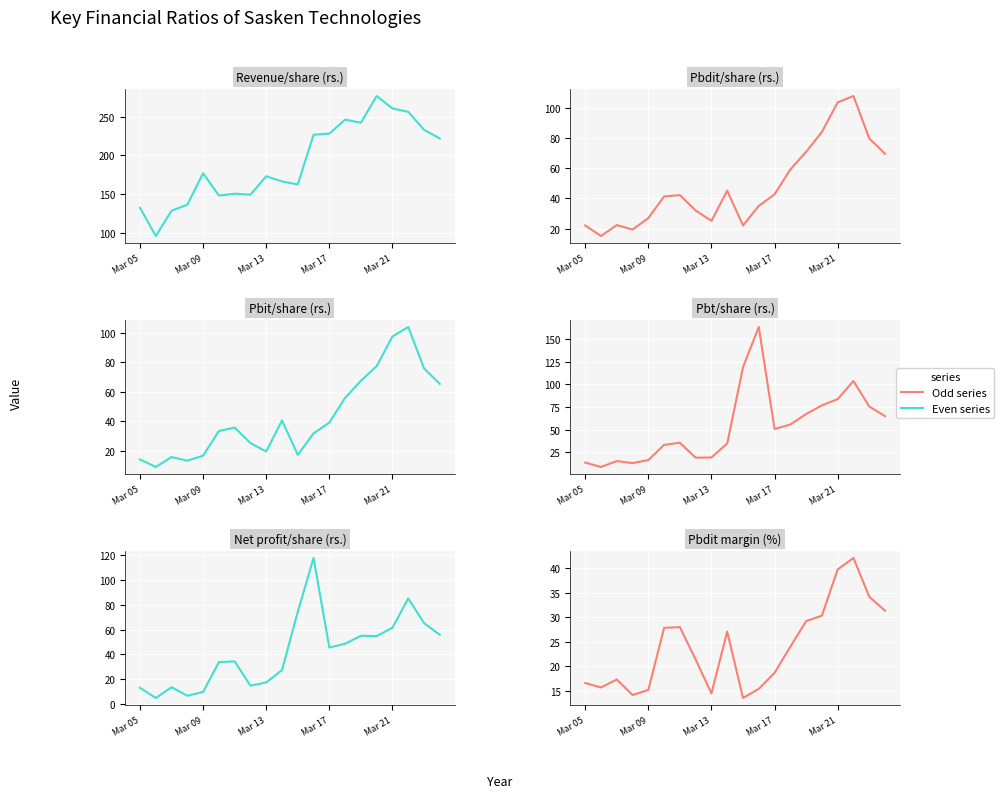

True or false: Pbt/share (rs.) has a value of 29.5 at Mar 21.

False